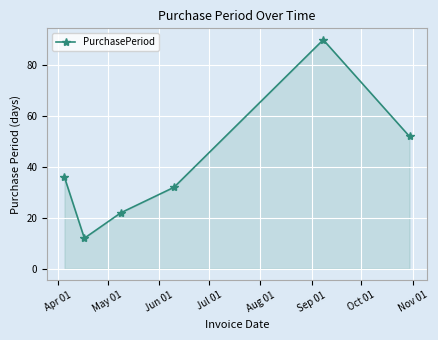

How many interior local peaks (higher than both neighbors) does the data have?

1